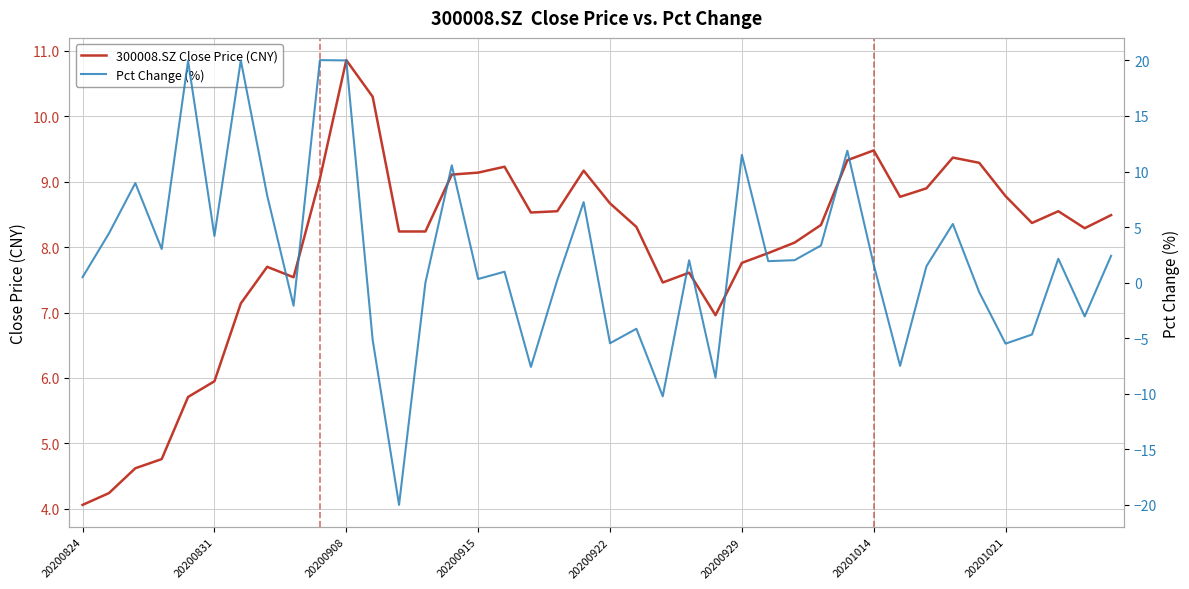

True or false: 300008.SZ Close Price (CNY) has more than 1 interior local peaks.

True